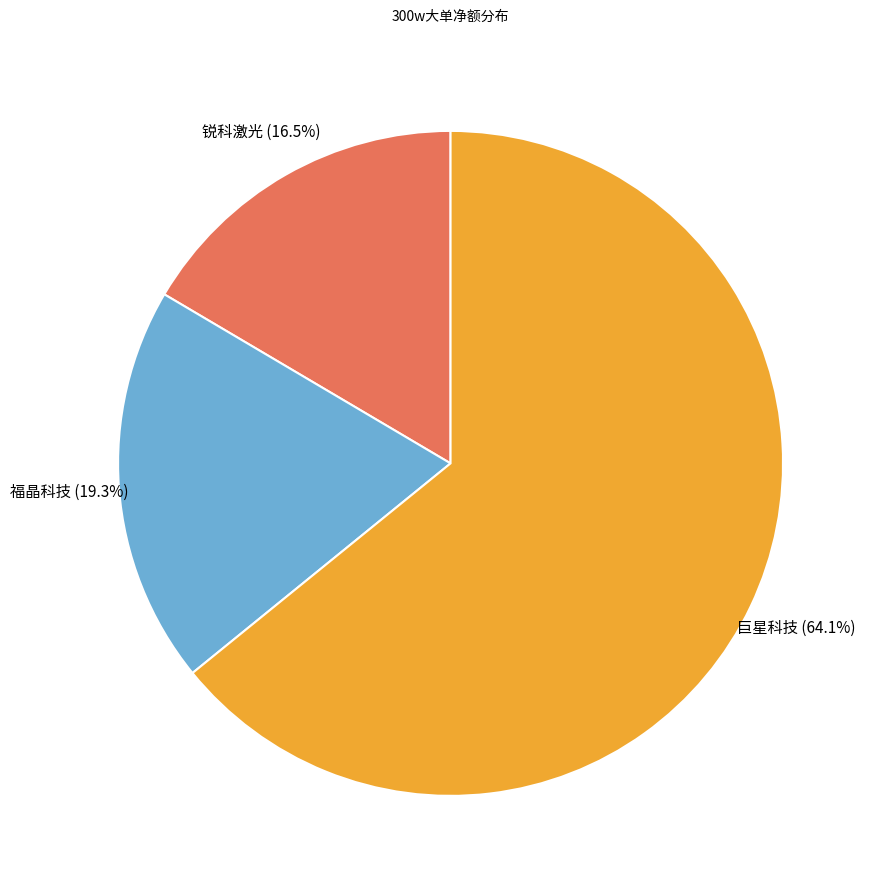

Is there any slice that represents more than half of the pie?

Yes